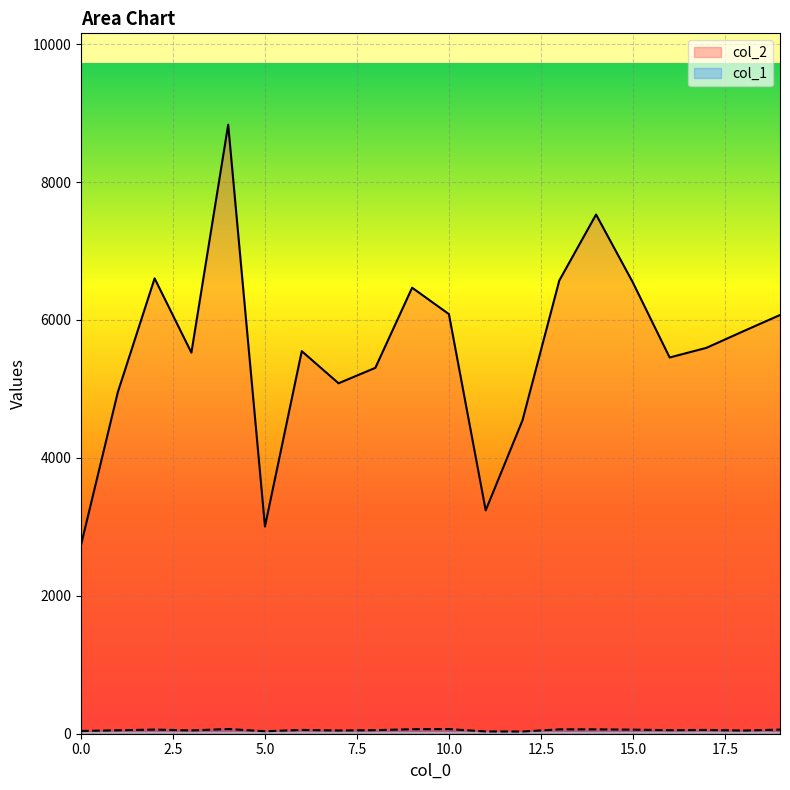

How many interior local peaks does the col_2 series have?

5